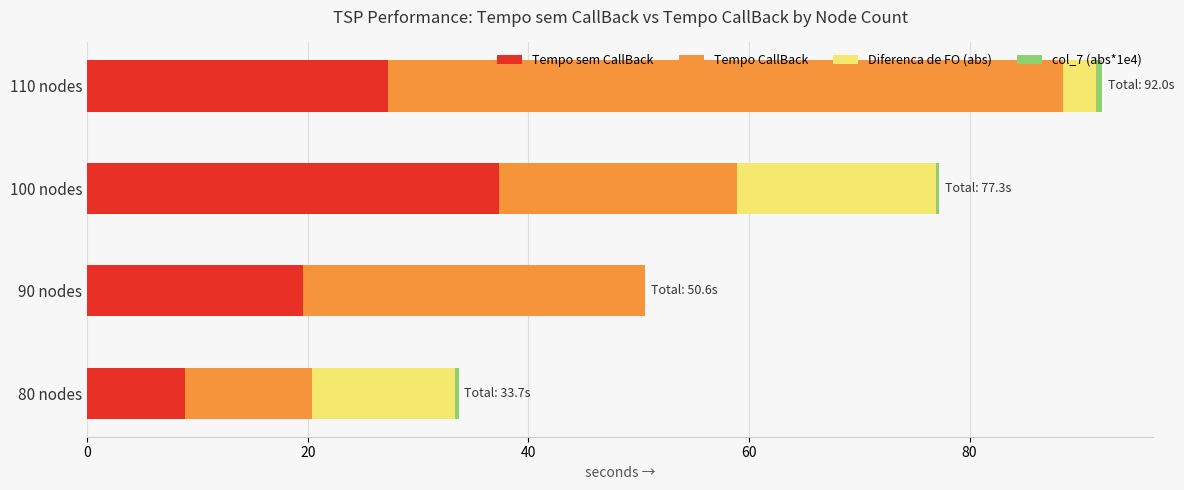

At which label does Tempo sem CallBack reach its peak?

100 nodes